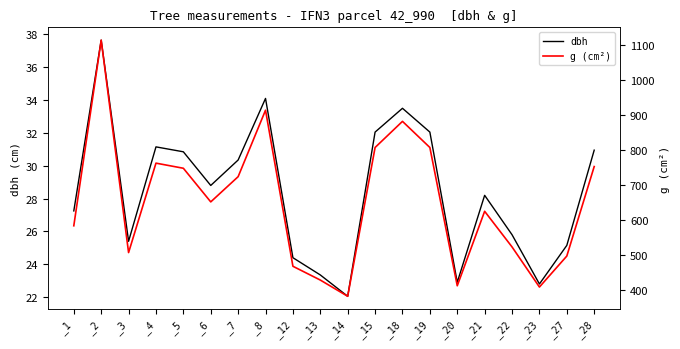

How many data points in g (cm²) are less than 651?

10